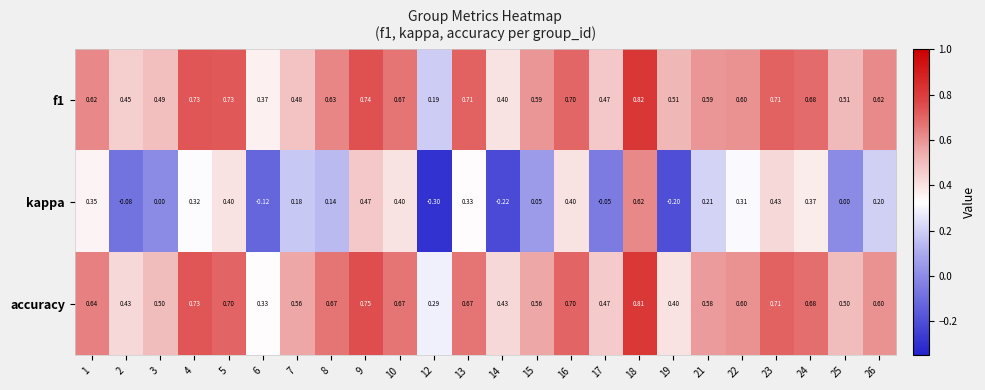

Is the value of kappa at 5 greater than the value of accuracy at 9?

No